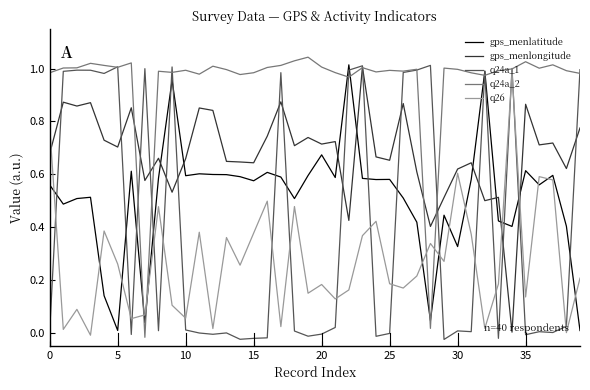

Which series ends up on top after the final intersection of gps_menlongitude and gps_menlatitude?

gps_menlongitude